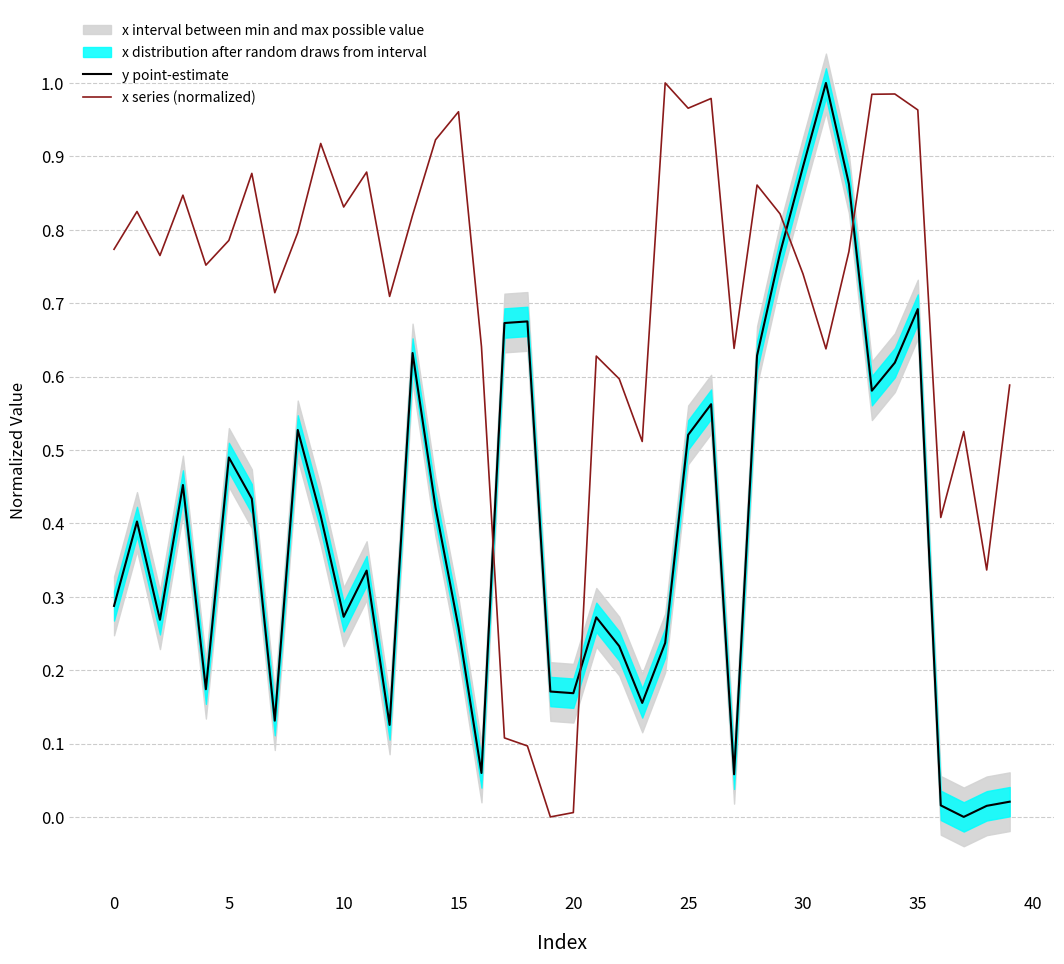

Where do y point-estimate and x series (normalized) first cross each other?

16 and 17